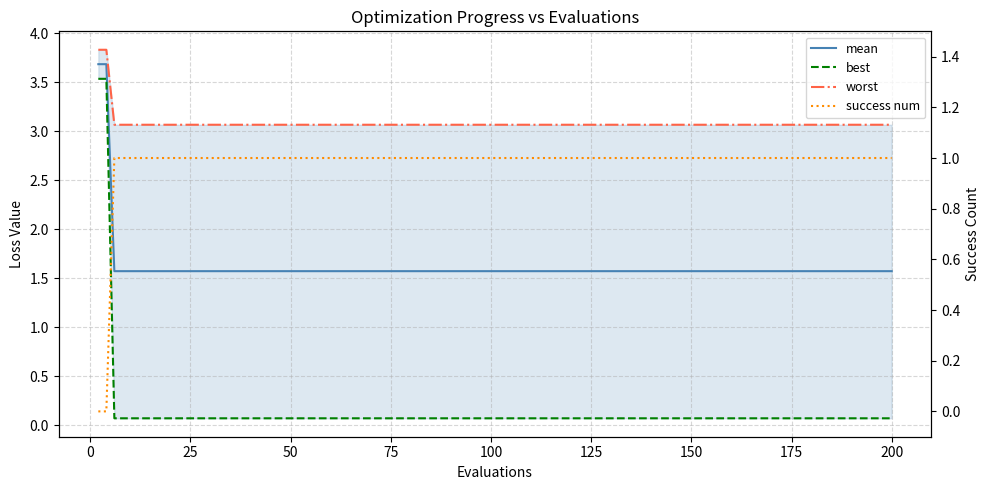

Which series has the largest range (max minus min)?

best